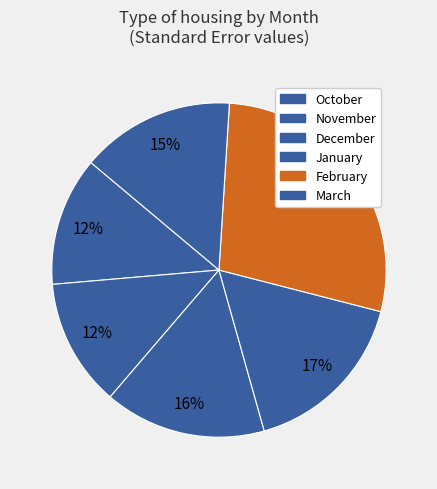

How many slices are in this pie chart?

6